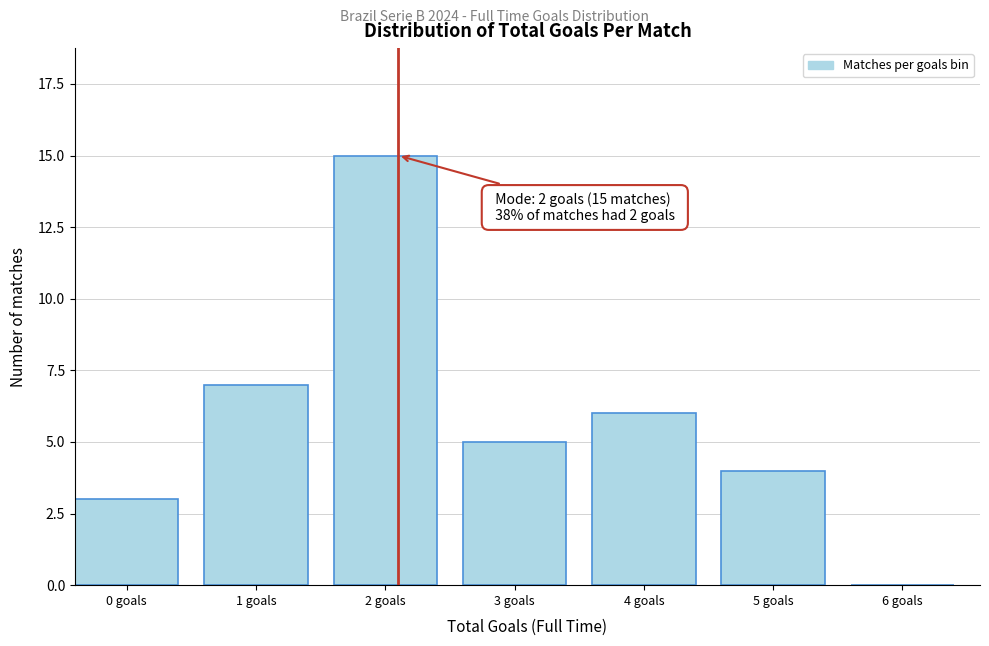

Reading right to left, what are all the values shown in this chart?

6 goals=0	5 goals=4	4 goals=6	3 goals=5	2 goals=15	1 goals=7	0 goals=3